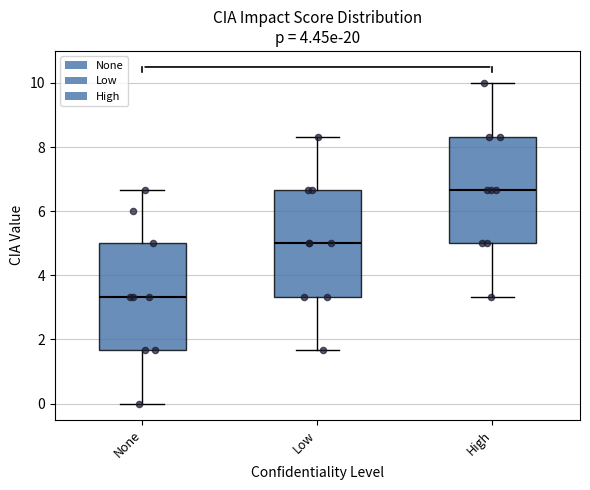

Which box's median line is the highest?

High